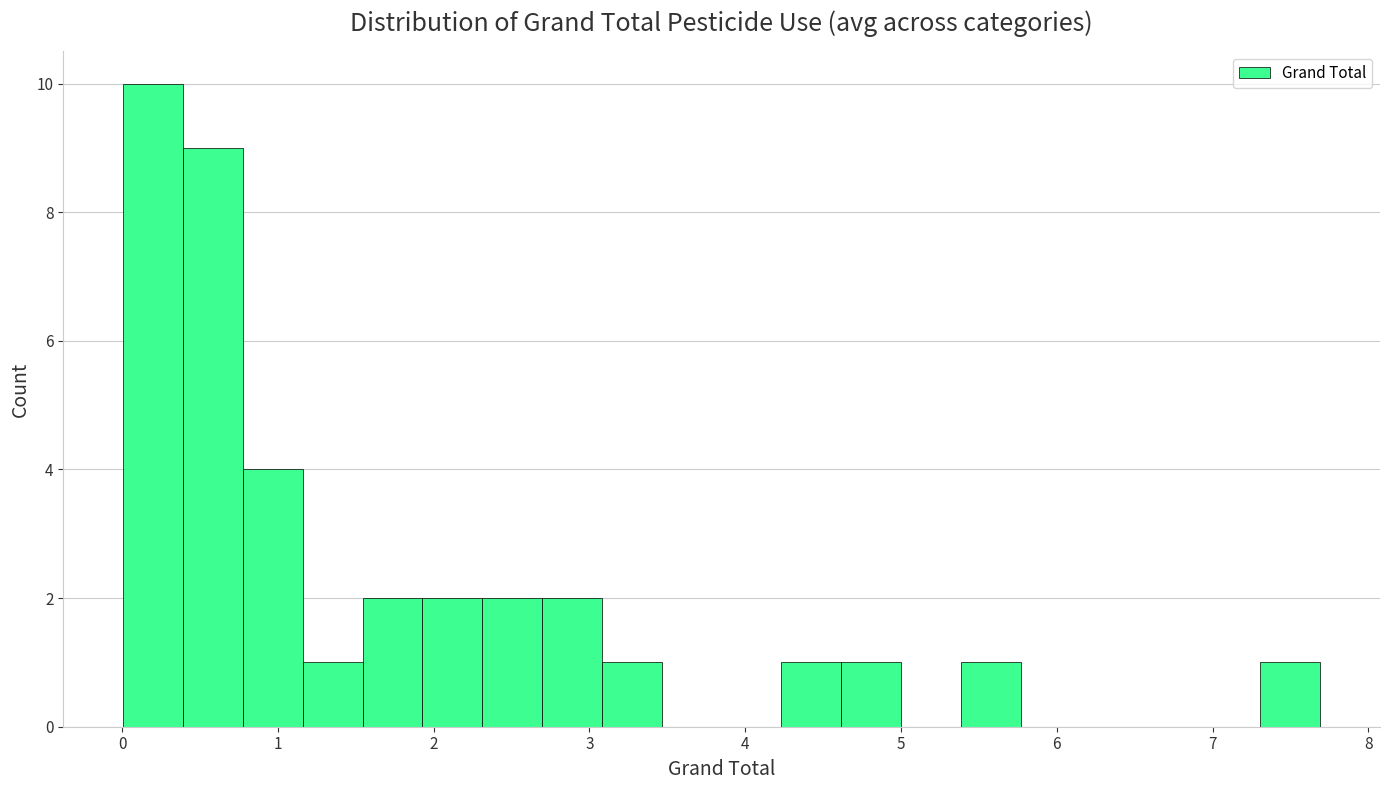

Around what value on the x-axis is the tallest bar? Give the approximate position of its centre, as read against the axis.

0.2